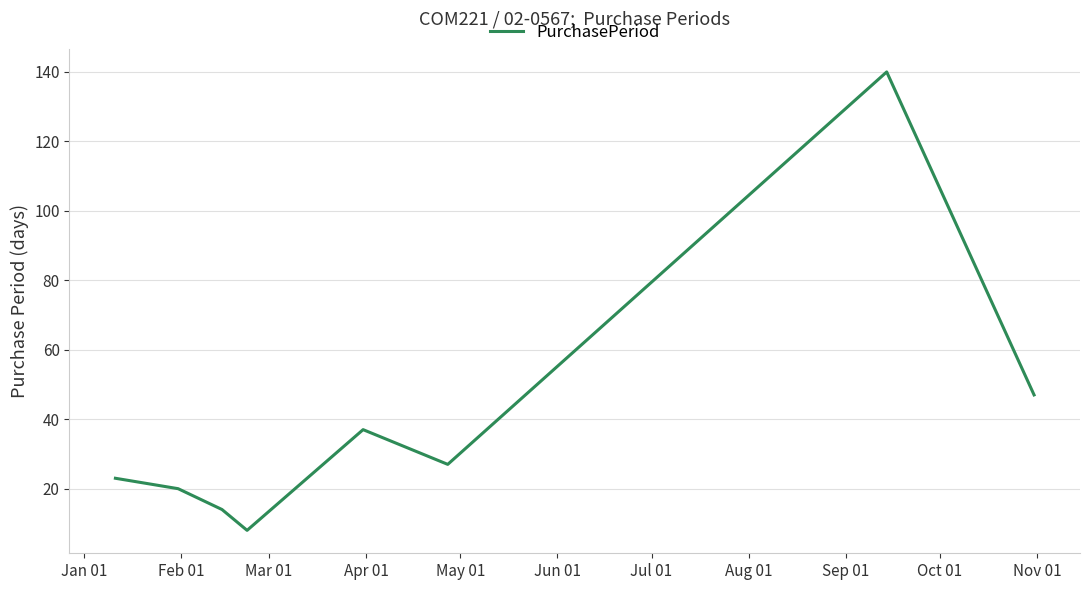

What is the greatest value displayed?

140